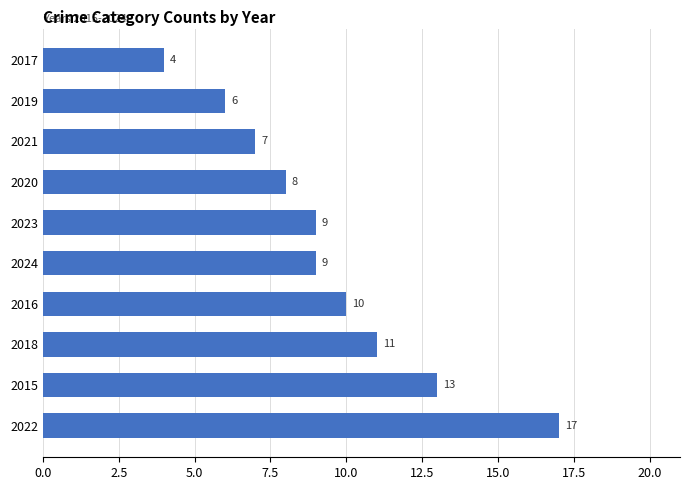

True or false: the data shows 8 at 2020.

True